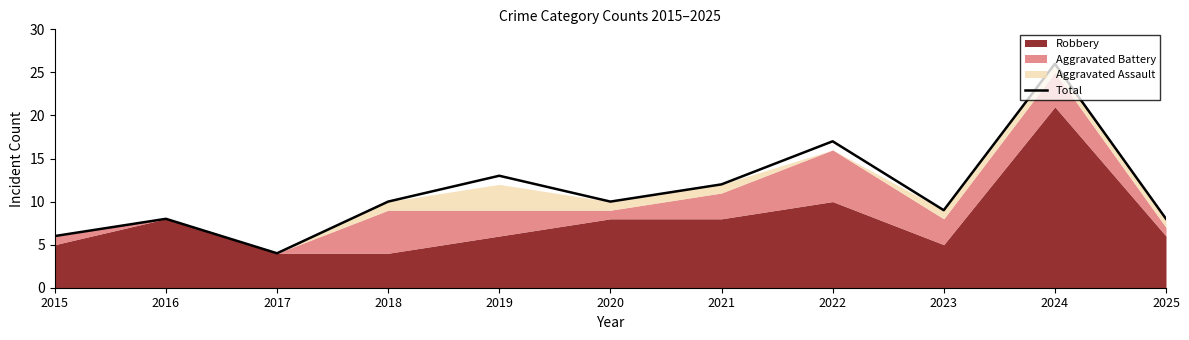

The chart shows a value of 13 at 2016. True or false?

False